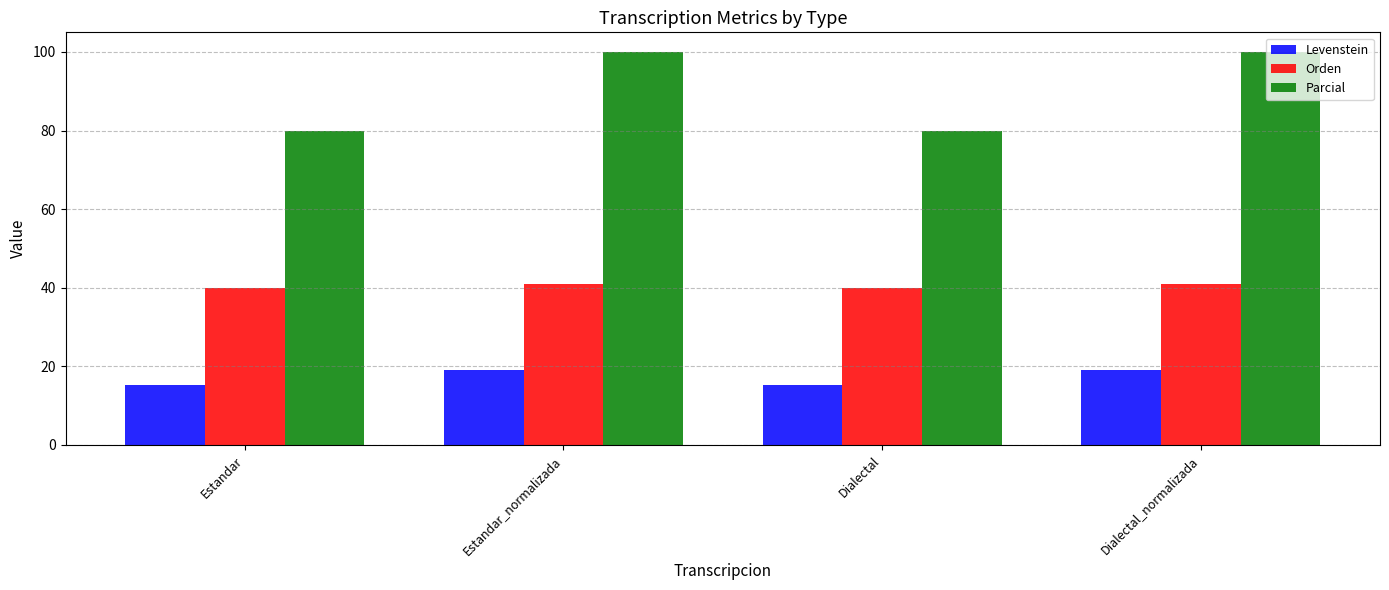

What is the sum of all Levenstein values?

68.6